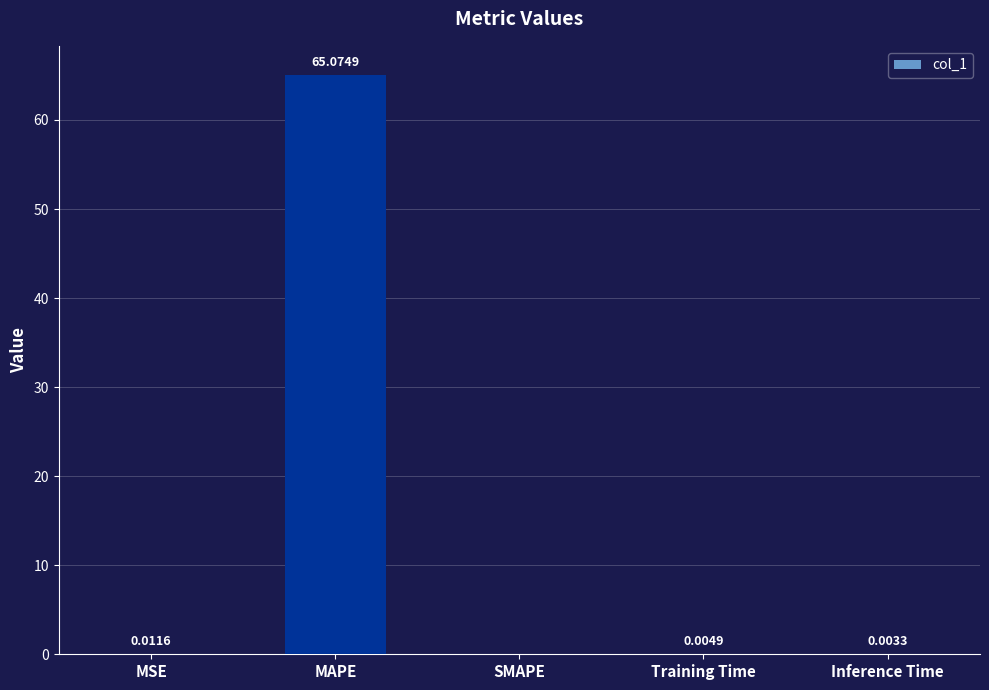

What is the sum of all values?

65.1